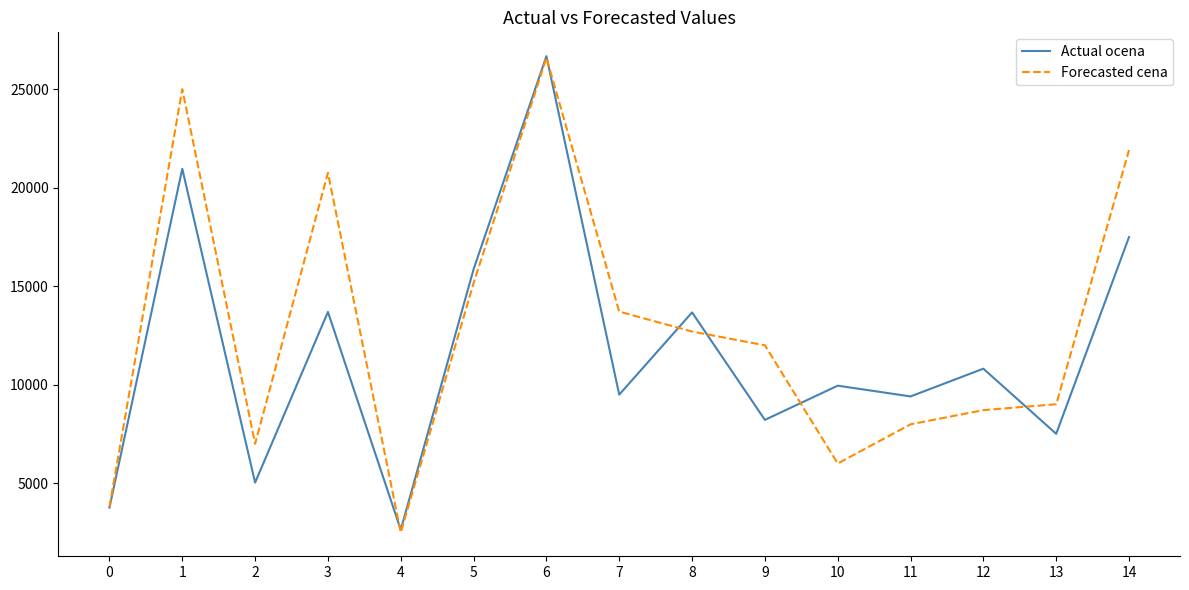

At which label is Forecasted cena closest to 14540?

5